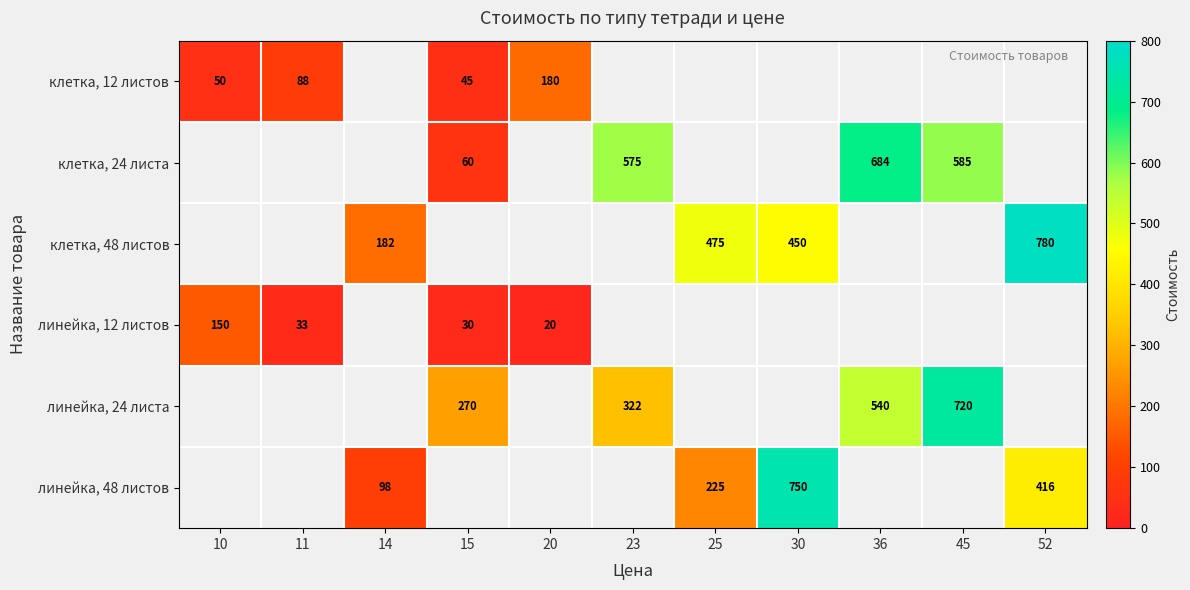

True or false: линейка, 12 листов has a value of 12 at 20.

False